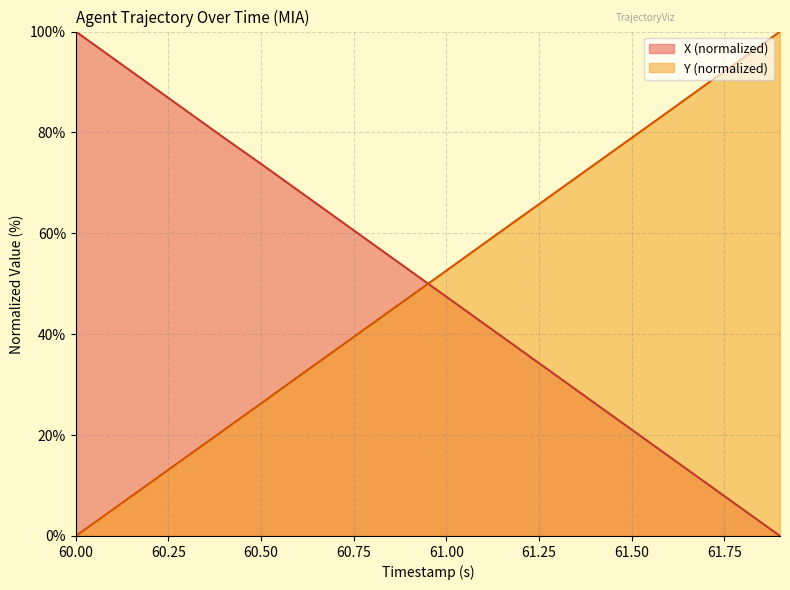

Reading right to left, transcribe all the data shown in this chart.

X: 0.0	5.3	10.5	15.8	21.1	26.3	31.6	36.9	42.1	47.4	52.7	58.0	63.2	68.5	73.8	78.9	84.2	89.5	94.7	100.0
Y: 100.0	94.7	89.5	84.2	78.9	73.7	68.4	63.2	57.9	52.6	47.4	42.1	36.8	31.6	26.3	21.0	15.8	10.5	5.3	0.0